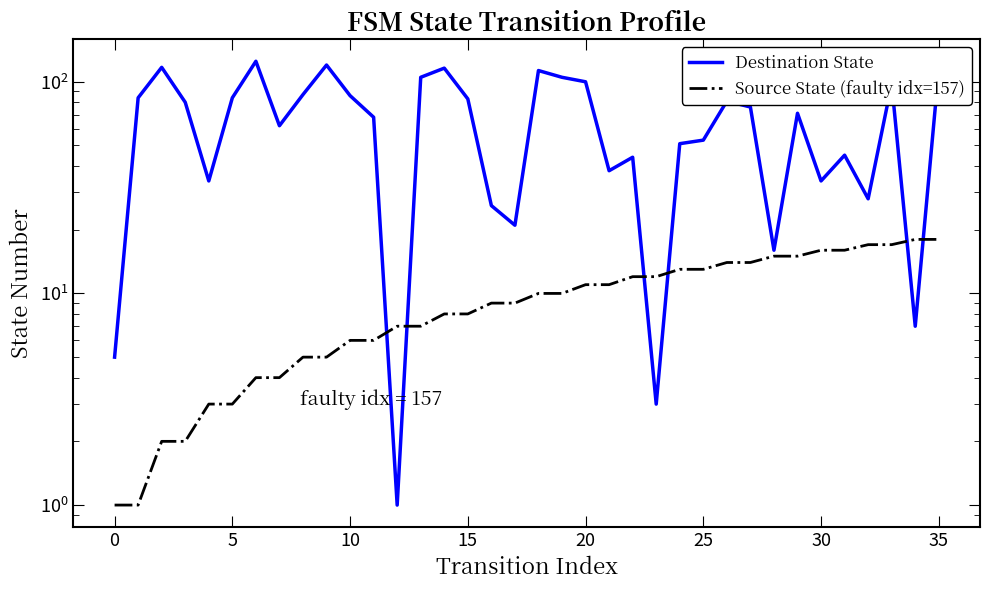

How many lines are shown in the chart?

2